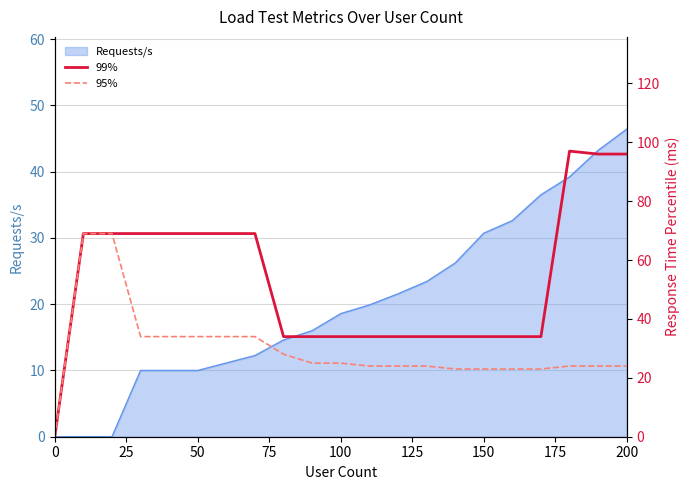

True or false: 95% and 99% intersect in this chart.

False